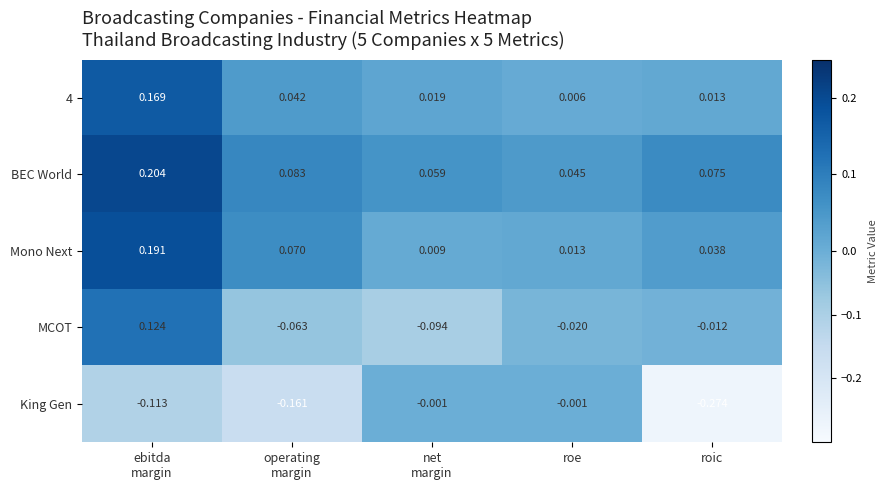

Which series has the largest total across all categories?

BEC World